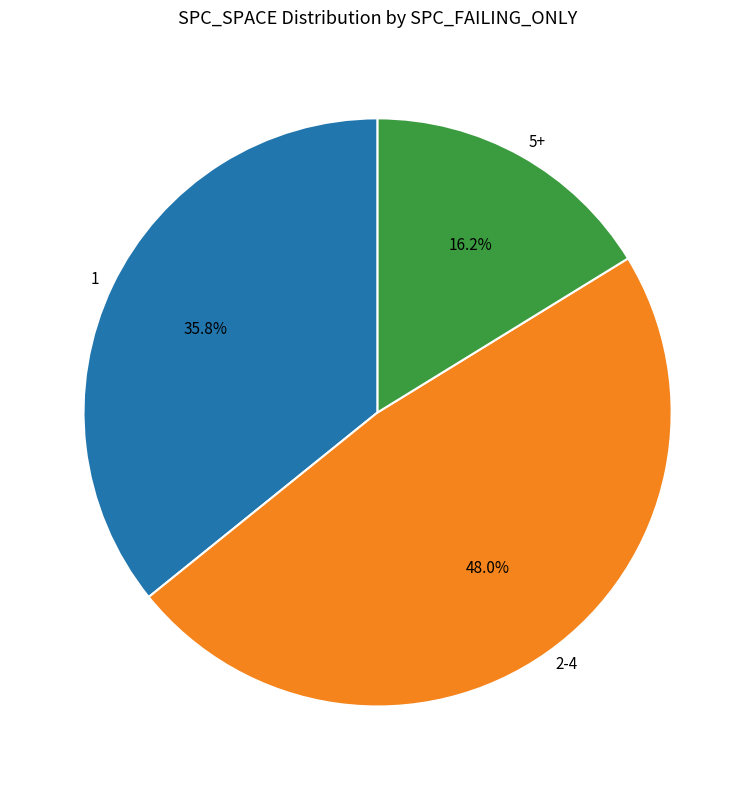

To the nearest percent, what is the difference between the largest and smallest slice percentages?

32%